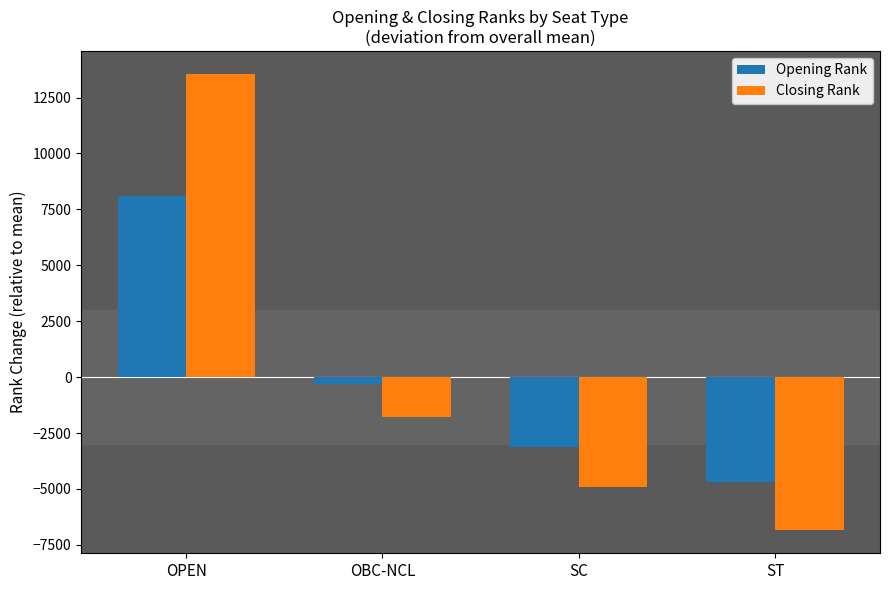

Which series has the widest spread of values?

Closing Rank